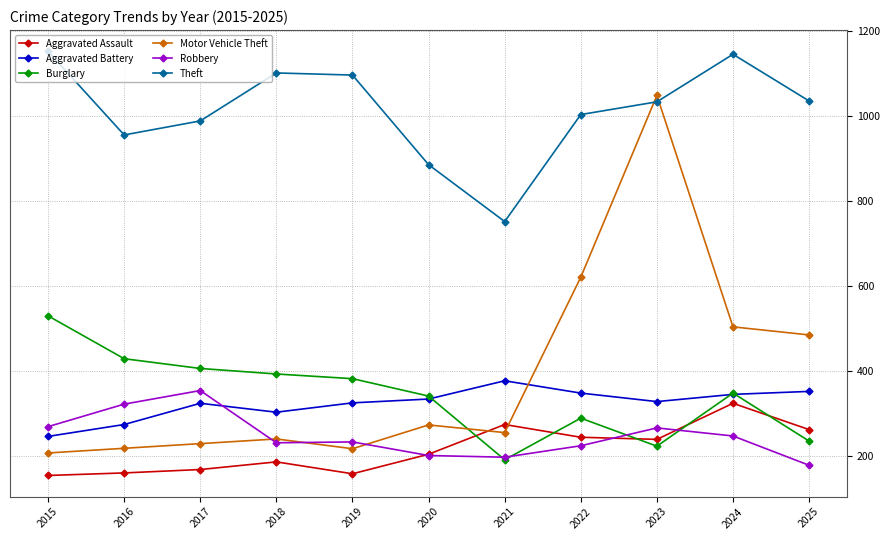

What is the total value across all series at 2023?

3139